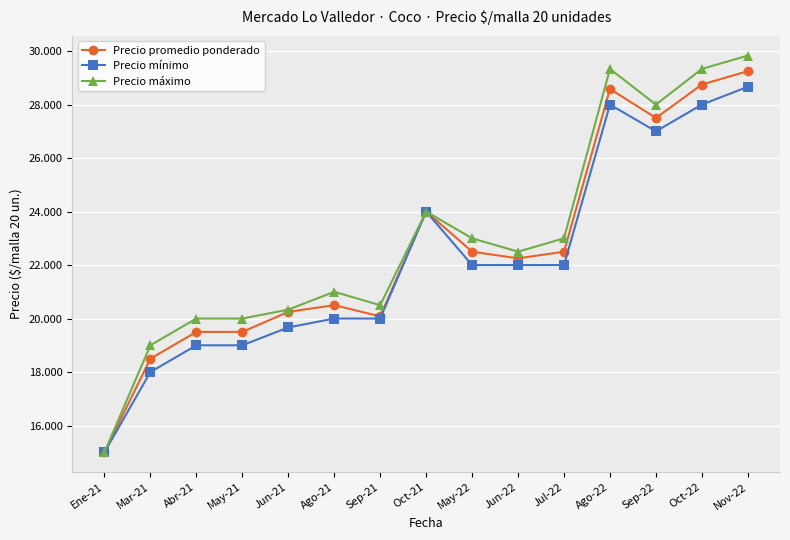

What is the greatest value displayed?

29833